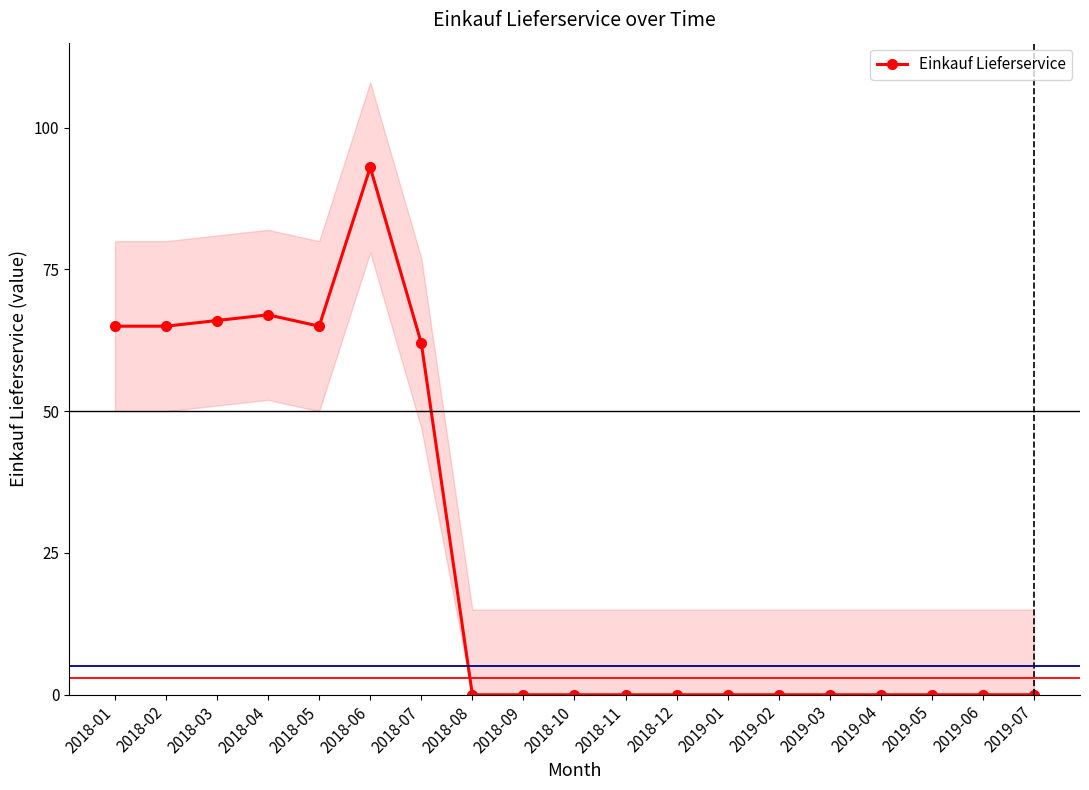

At which category does the data reach its first local valley?

2018-05